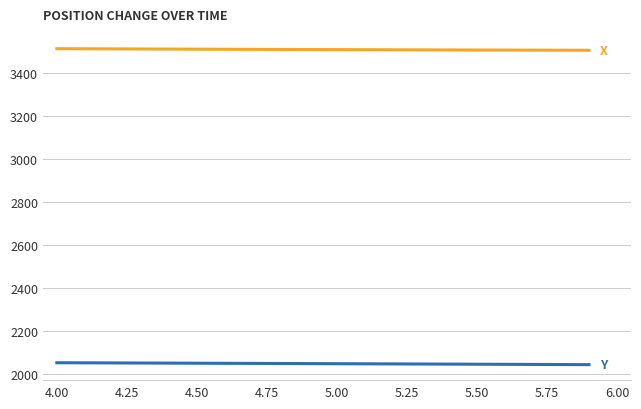

Does the chart have visible grid lines?

Yes